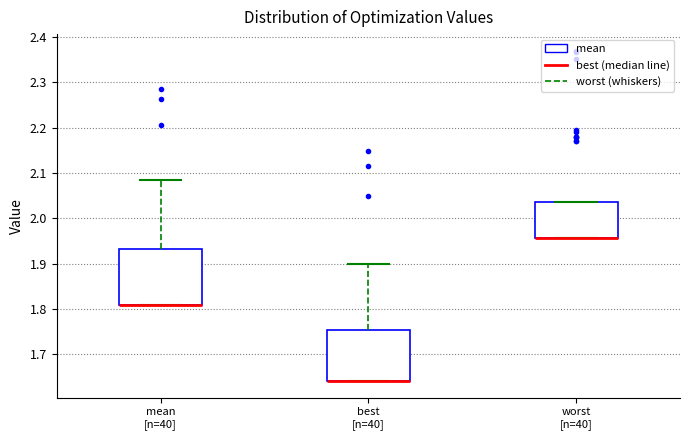

Reading left to right, transcribe this box plot: for each box, give where its median line is, the range the box spans, and where its two whiskers end, as read against the y-axis. The values are not printed on the chart, so give them approximately, as read against the axis.

mean [n=40]: median 1.81 (drawn on the box's lower edge), box 1.81 to 1.93, whiskers 1.81 to 2.08
best [n=40]: median 1.64 (drawn on the box's lower edge), box 1.64 to 1.75, whiskers 1.64 to 1.90
worst [n=40]: median 1.96 (drawn on the box's lower edge), box 1.96 to 2.04, whiskers 1.96 to 2.04